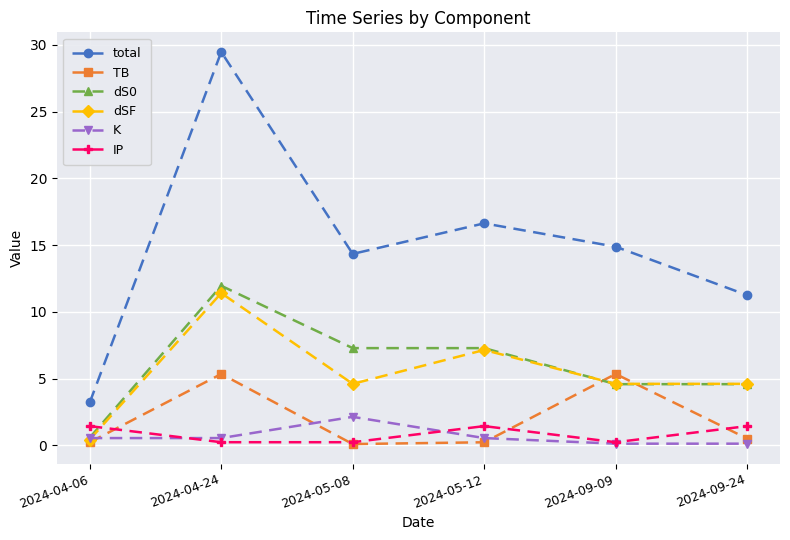

In K, how many points are higher than both neighbors (excluding endpoints)?

1